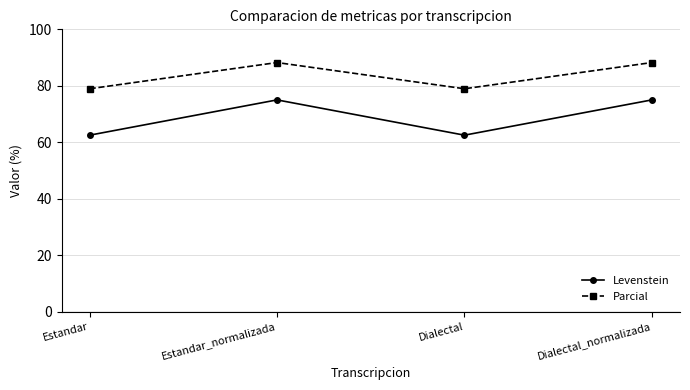

At how many categories does at least one series exceed 63?

4